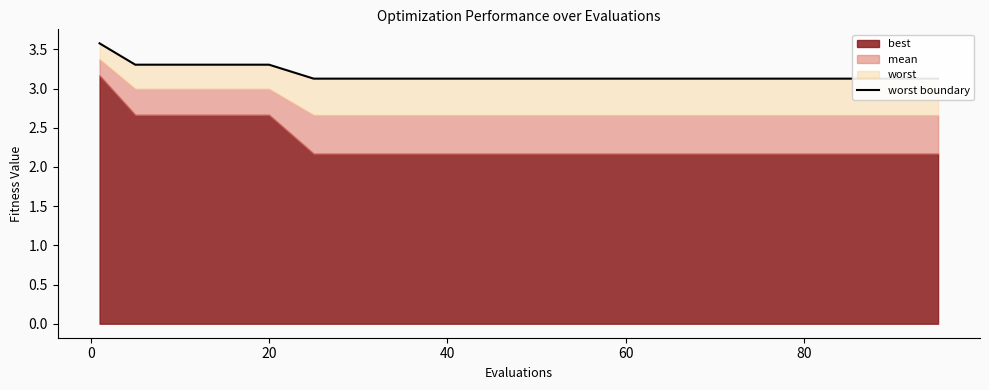

What is the greatest value displayed?

3.6